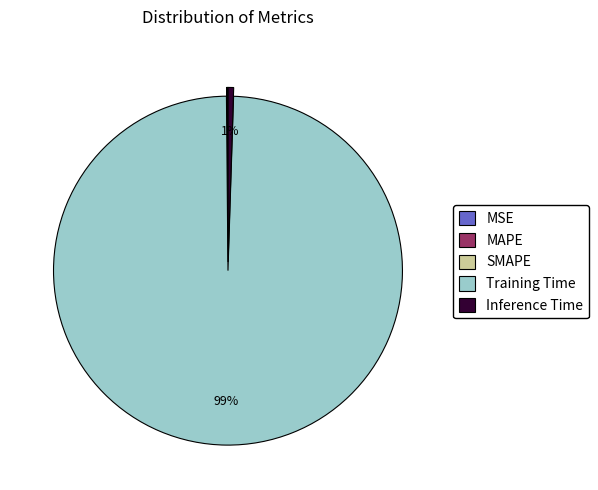

What is the majority slice?

Training Time